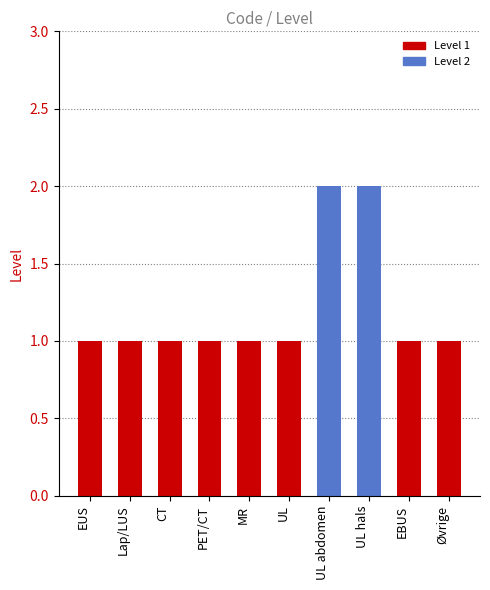

What is the approximate value at UL?

1